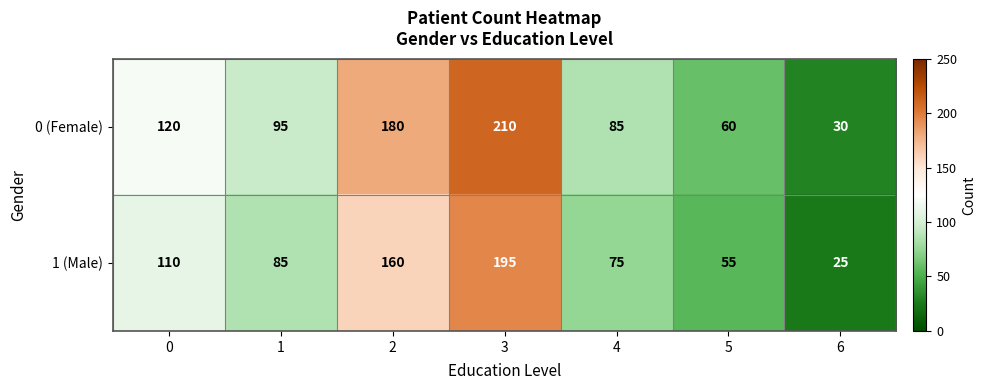

Which series has the largest total across all categories?

0 (Female)